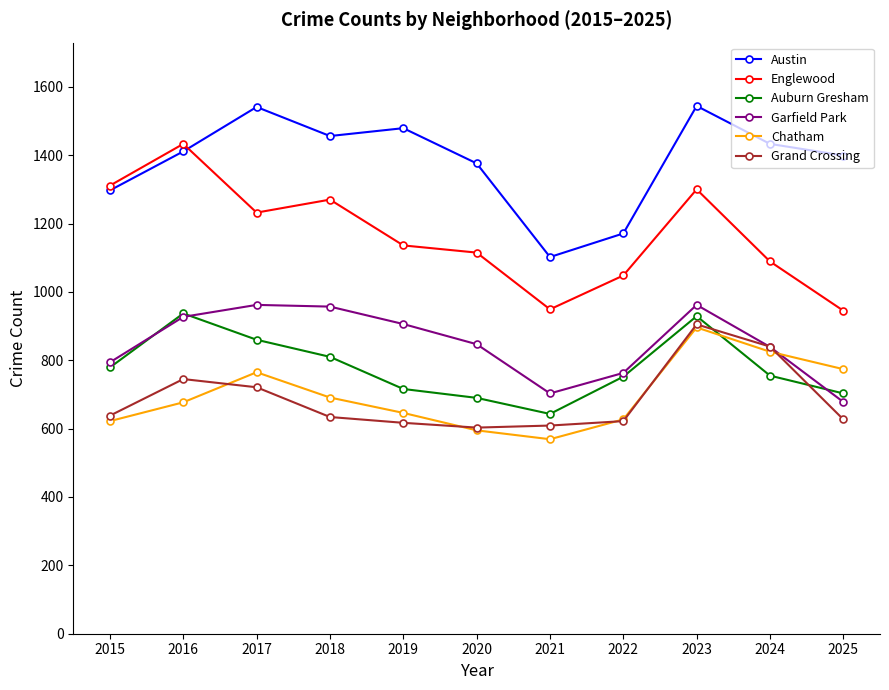

What is the minimum value for Chatham?

569